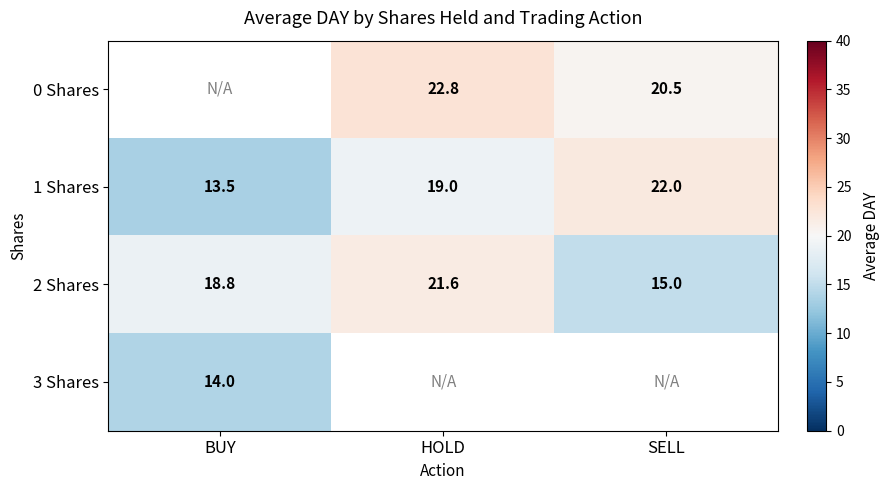

Is it true that 1 Shares equals 11.5 at SELL?

False